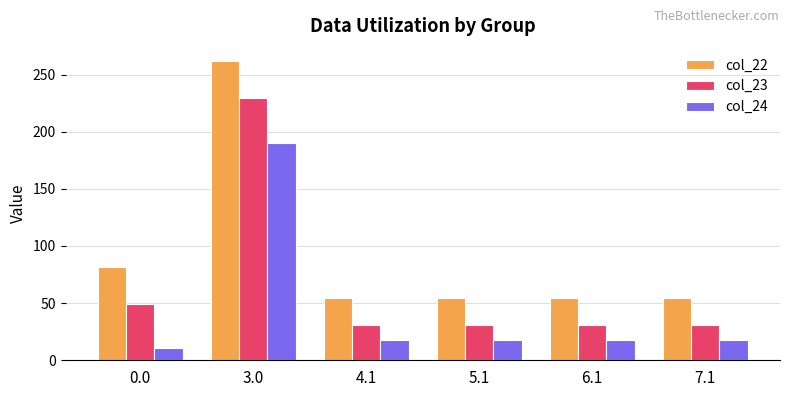

Which series has the largest range (max minus min)?

col_22